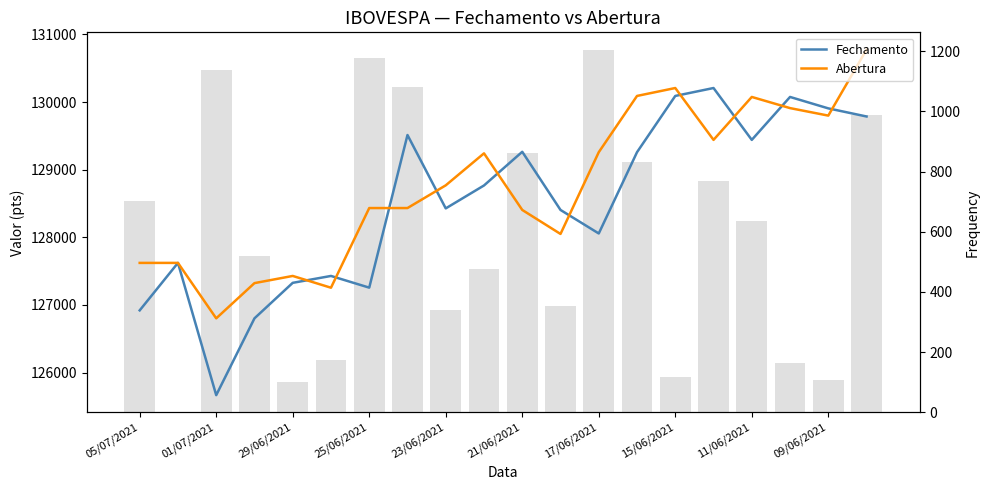

Reading left to right, list all the values displayed in this chart.

Fechamento: 126920	127622	125666	126802	127327	127429	127256	129513	128428	128767	129265	128405	128057	129259	130091	130208	129441	130076	129907	129787
Abertura: 127622	127622	126802	127323	127429	127255	128433	128433	128769	129242	128405	128050	129259	130091	130208	129441	130076	129911	129800	130776